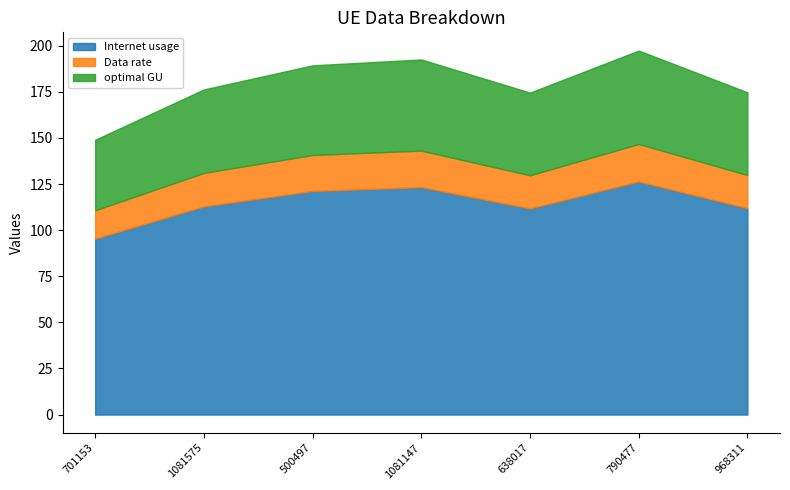

What is the difference between the Data rate values at 790477 and 500497?

0.8